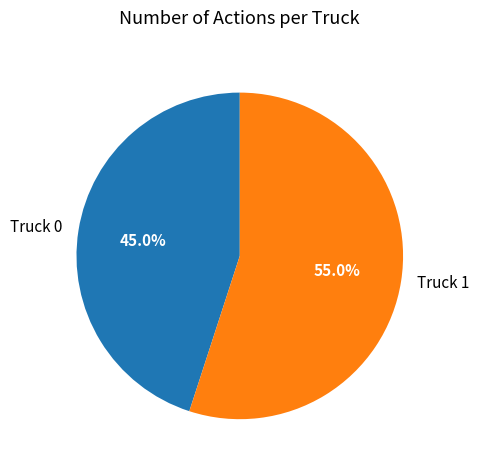

Rank the categories by value from lowest to highest.

Truck 0, Truck 1